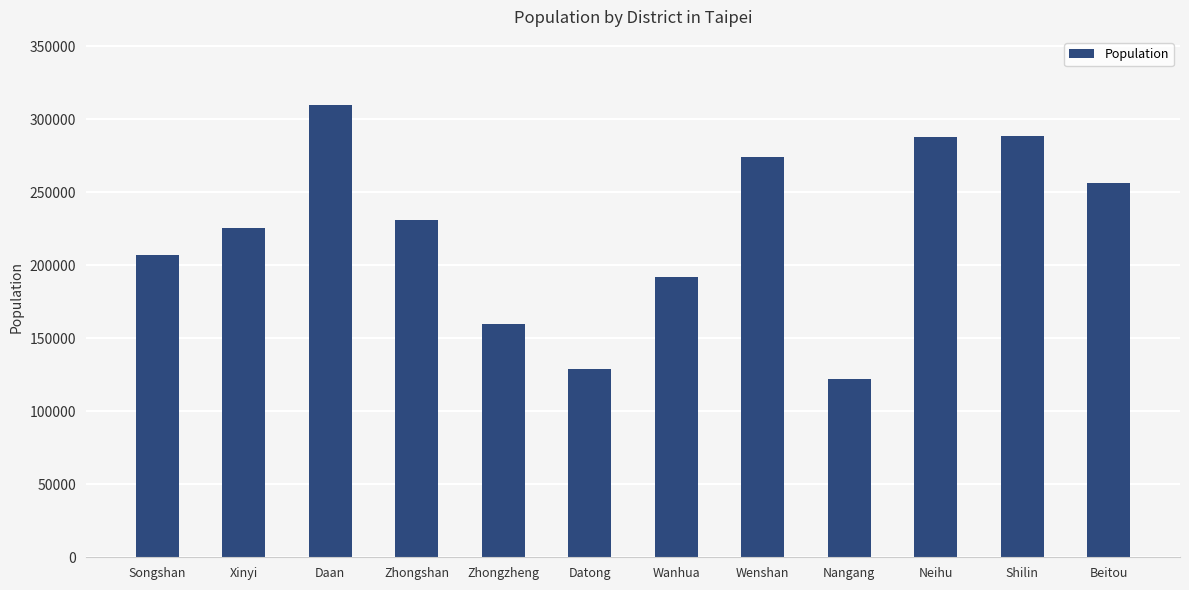

What position from the right is Songshan?

12